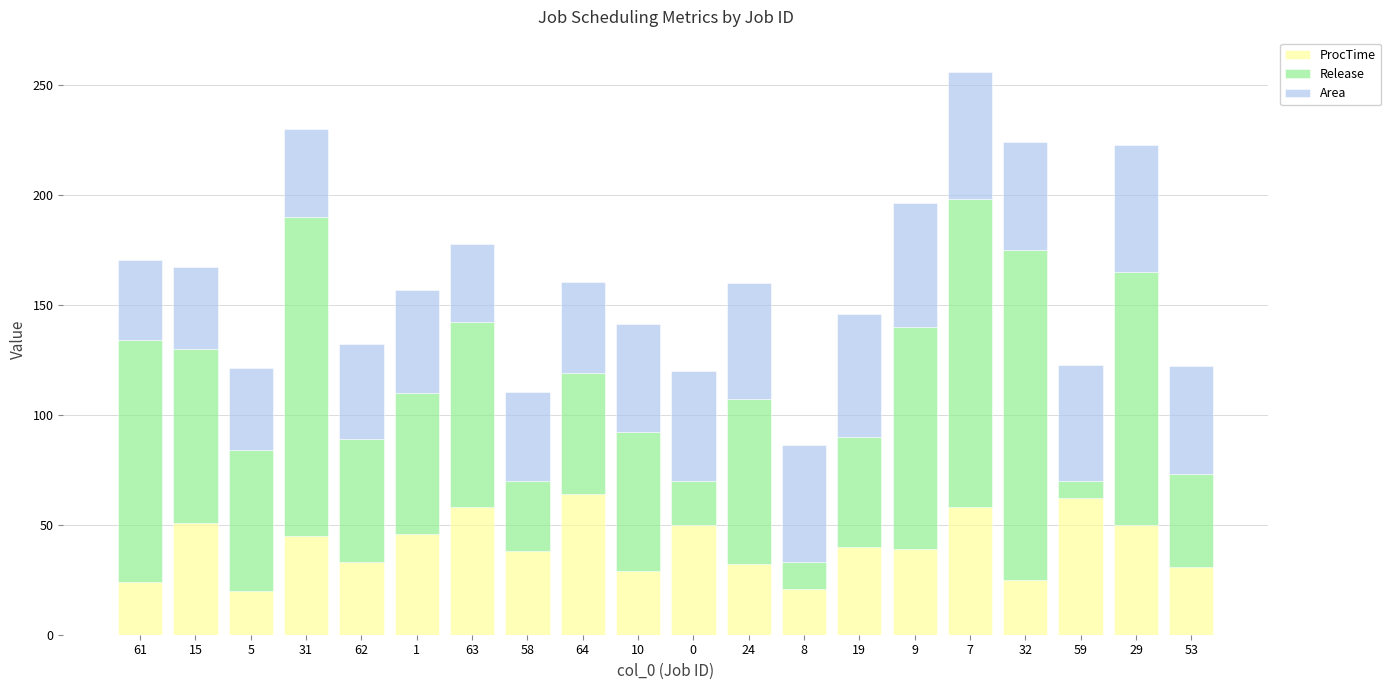

At which category is the sum across all series the highest?

7